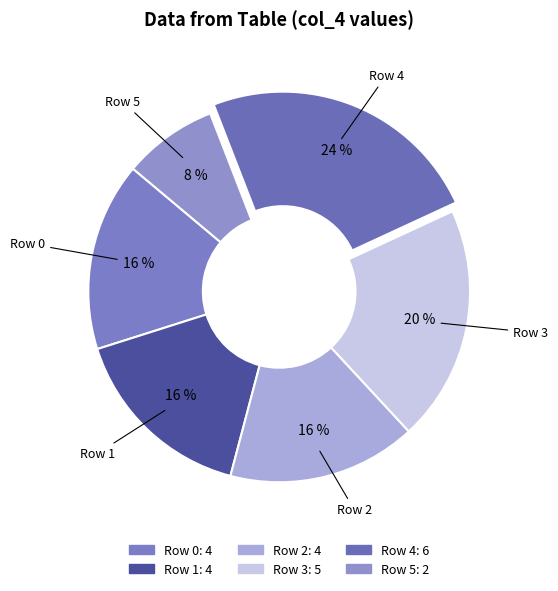

How many slices are in this pie chart?

6